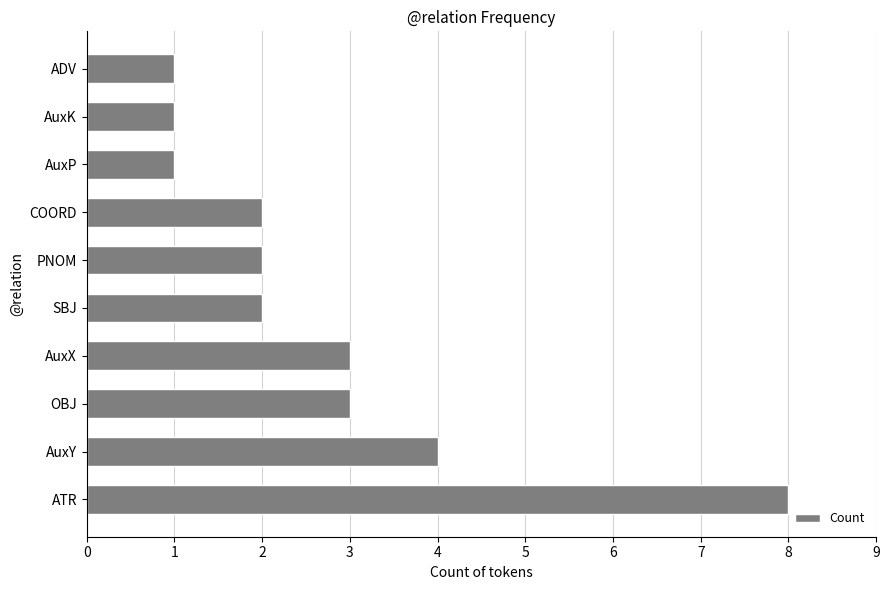

True or false: the data shows 2 at PNOM.

True